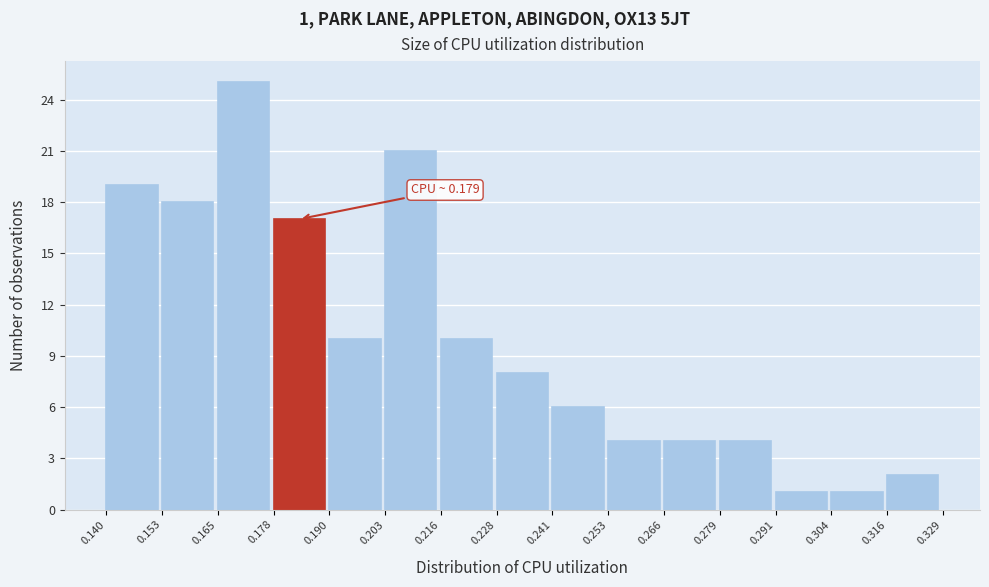

Which range on the x-axis has the tallest bar?

0.165 to 0.178